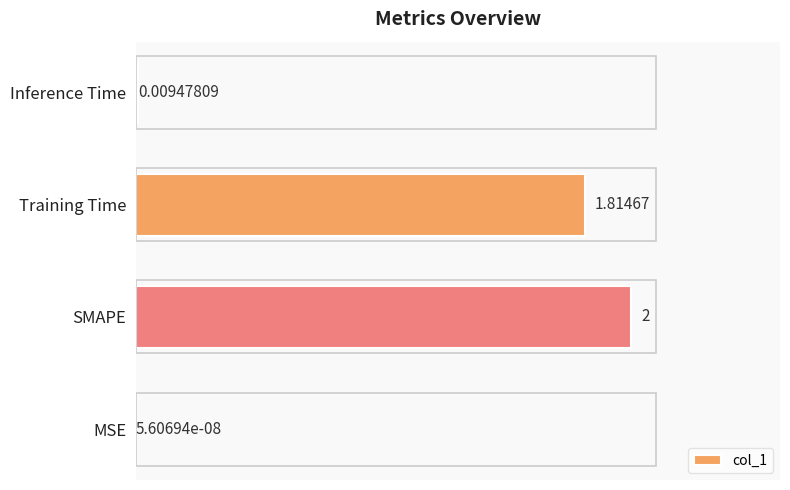

What is the sum of the values at SMAPE and MSE?

2.0